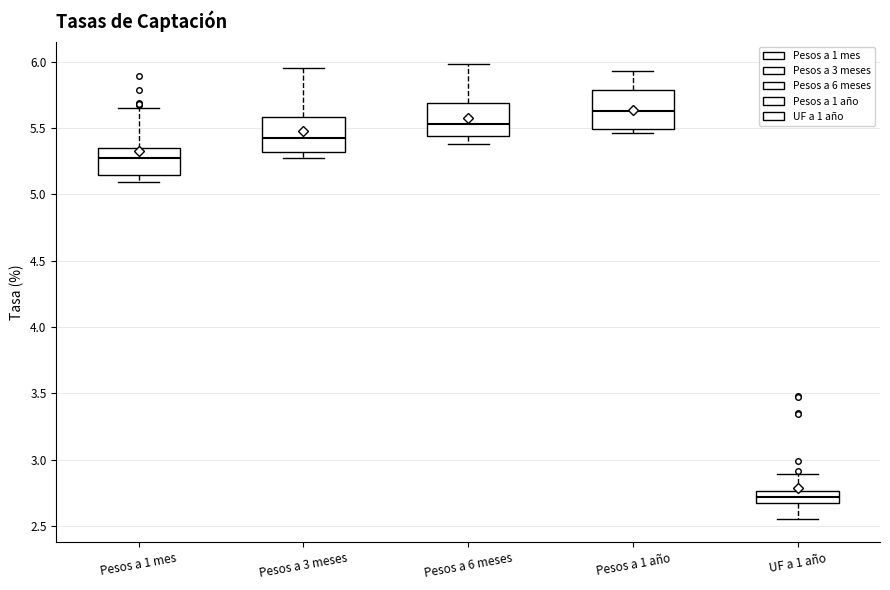

Which box has the lowest median line?

UF a 1 año